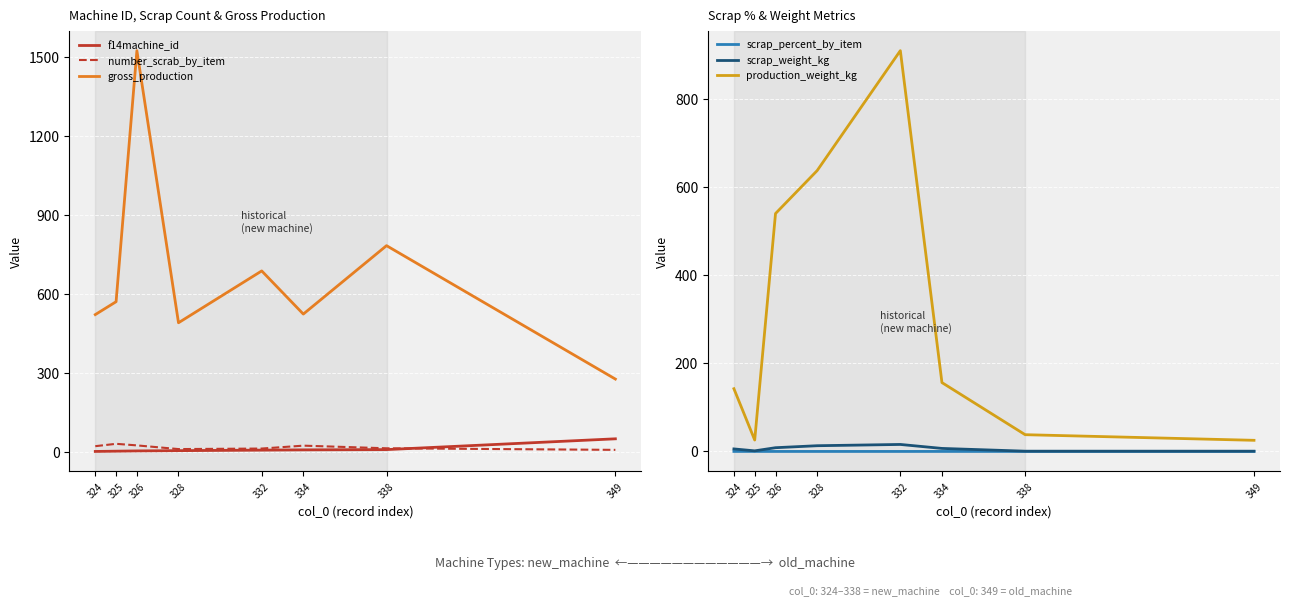

What are all the series names shown in the legend?

f14machine_id, number_scrab_by_item, gross_production, scrap_percent_by_item, scrap_weight_kg, production_weight_kg